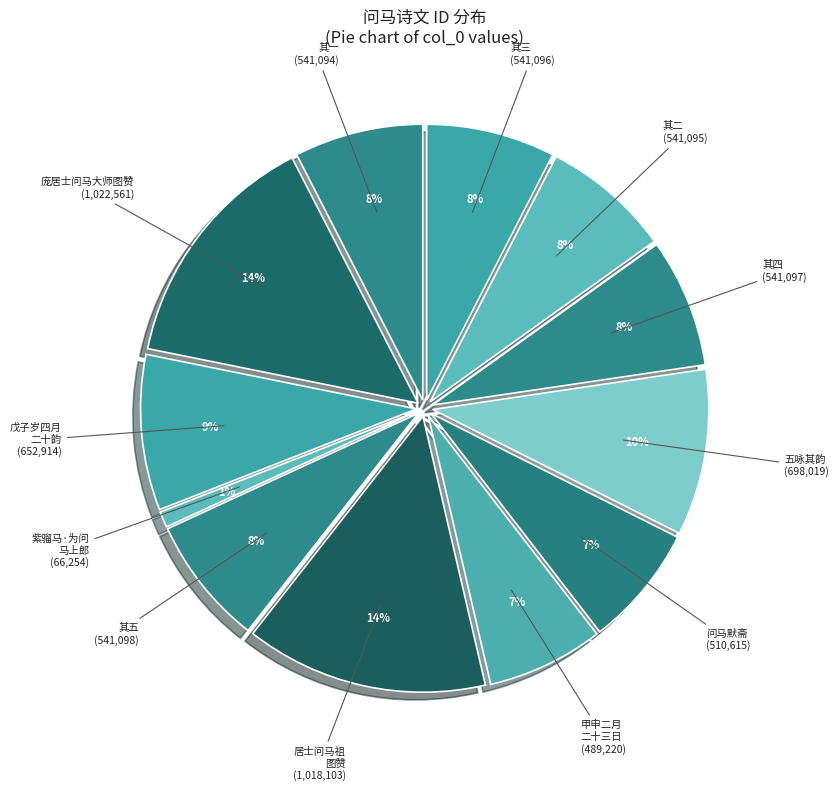

Is it true that 问马默斋病于其侄孙马大年 is 13% of the pie?

False